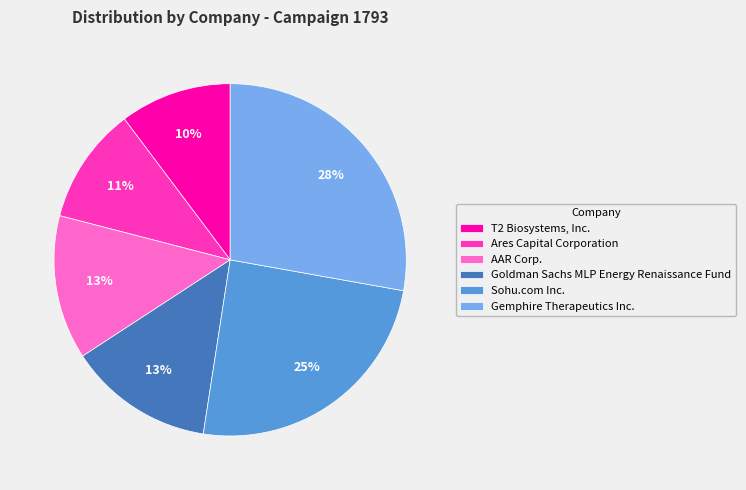

Count the number of slices in the pie.

6